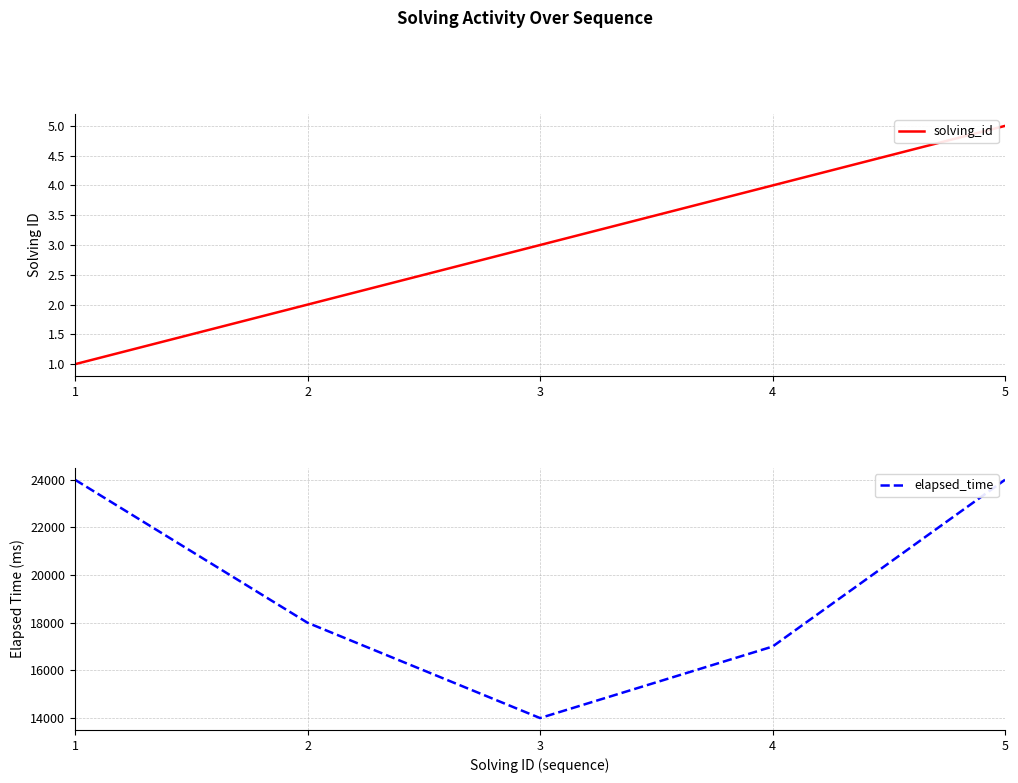

True or false: solving_id and elapsed_time intersect in this chart.

False